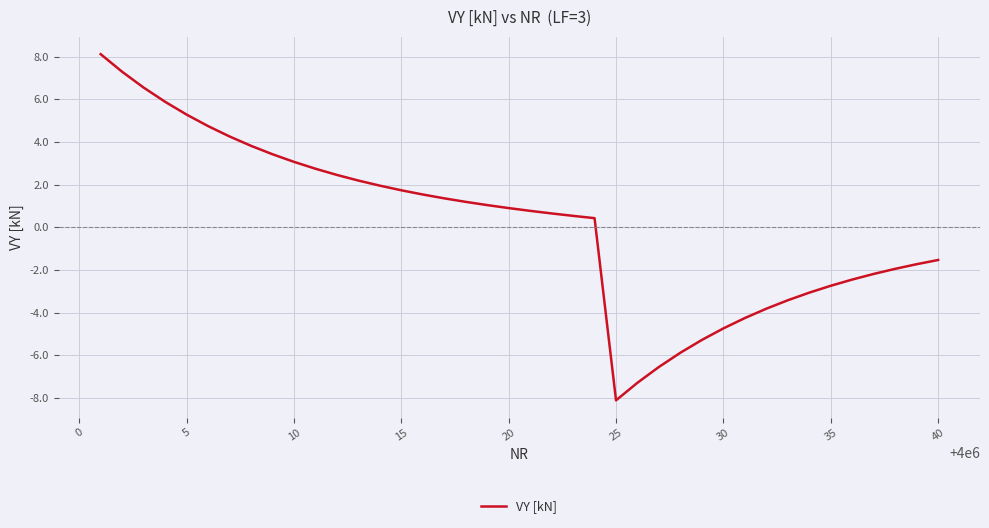

What is the smallest value displayed?

-8.1